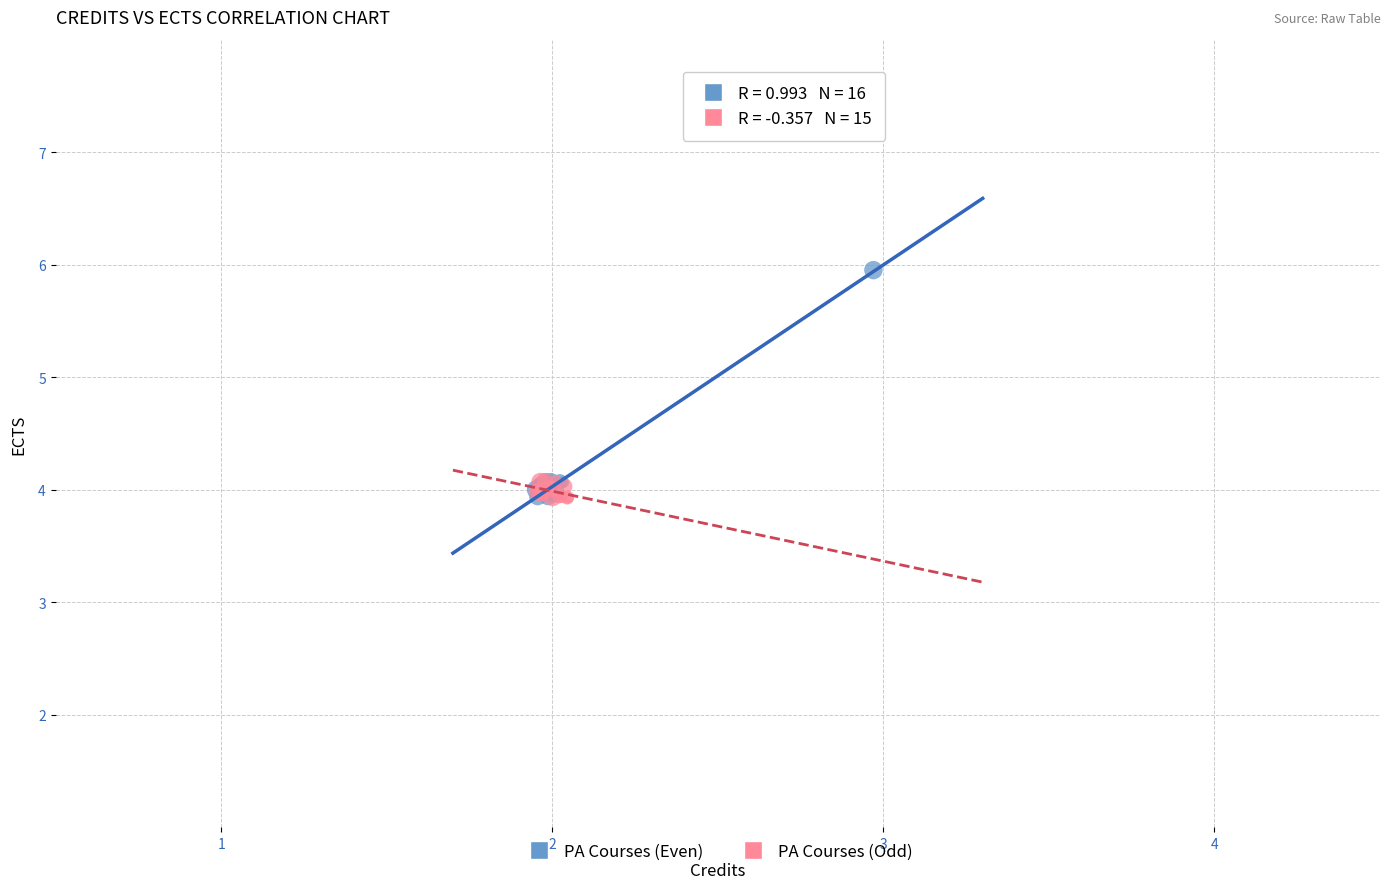

Which series contains the highest Y value?

PA Courses (Even)